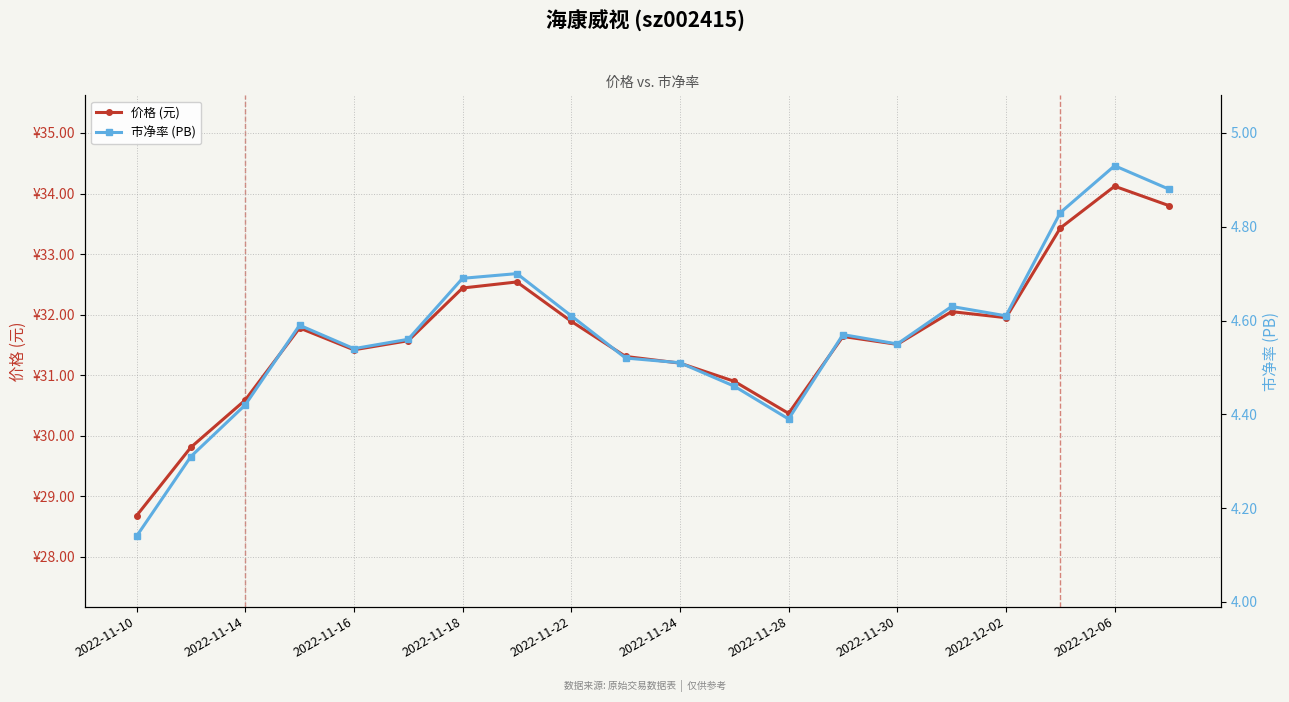

At 2022-11-30, list the series in order from smallest to largest.

市净率 (PB), 价格 (元)